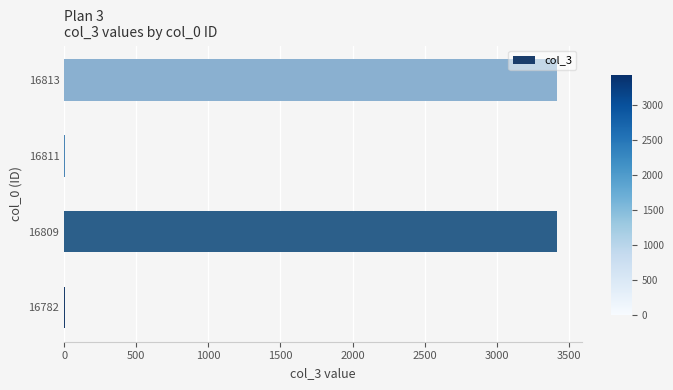

How many values are between 7 and 3421?

4